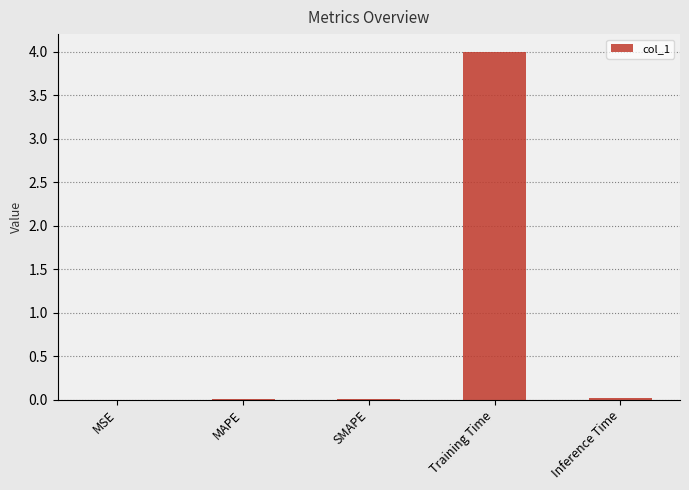

True or false: the data shows 6.8 at Training Time.

False